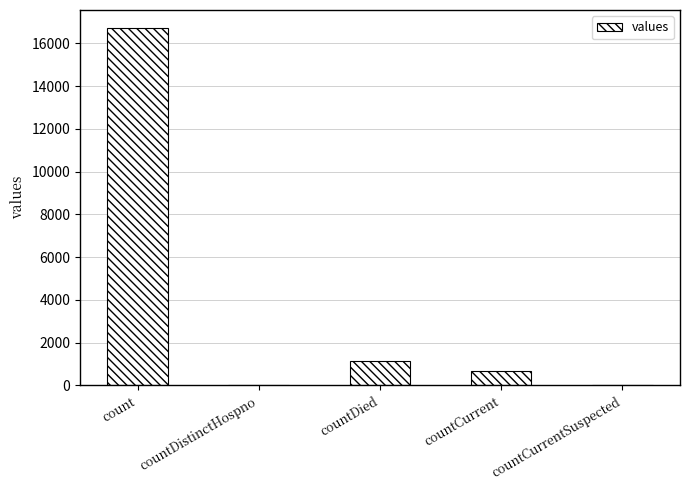

Reading left to right, list all the values displayed in this chart.

count=16729	countDistinctHospno=0	countDied=1142	countCurrent=668	countCurrentSuspected=0